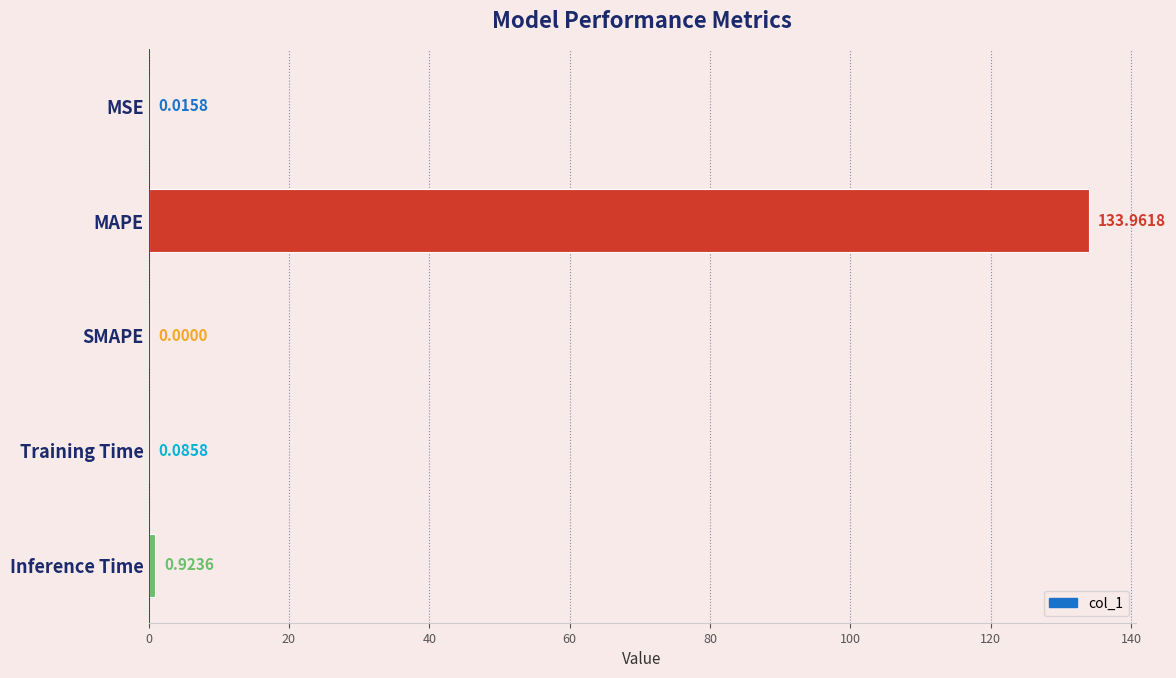

What is the sum of all values?

135.0